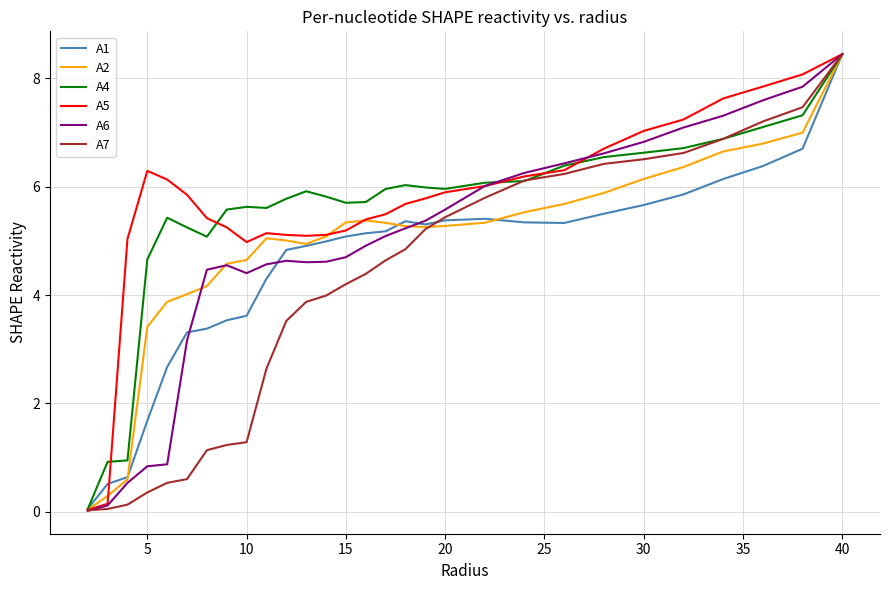

What is the maximum value for A2?

8.4